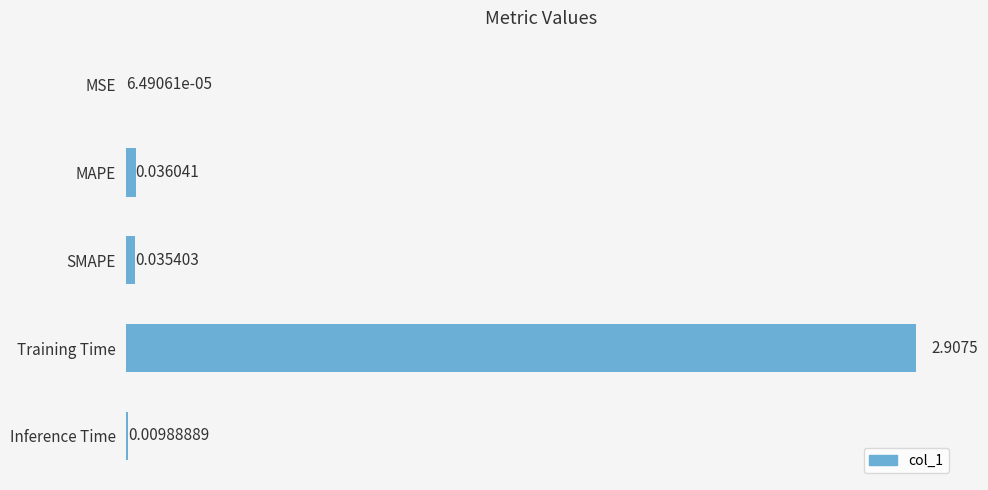

Are the bars grouped side by side (vs. stacked)?

No